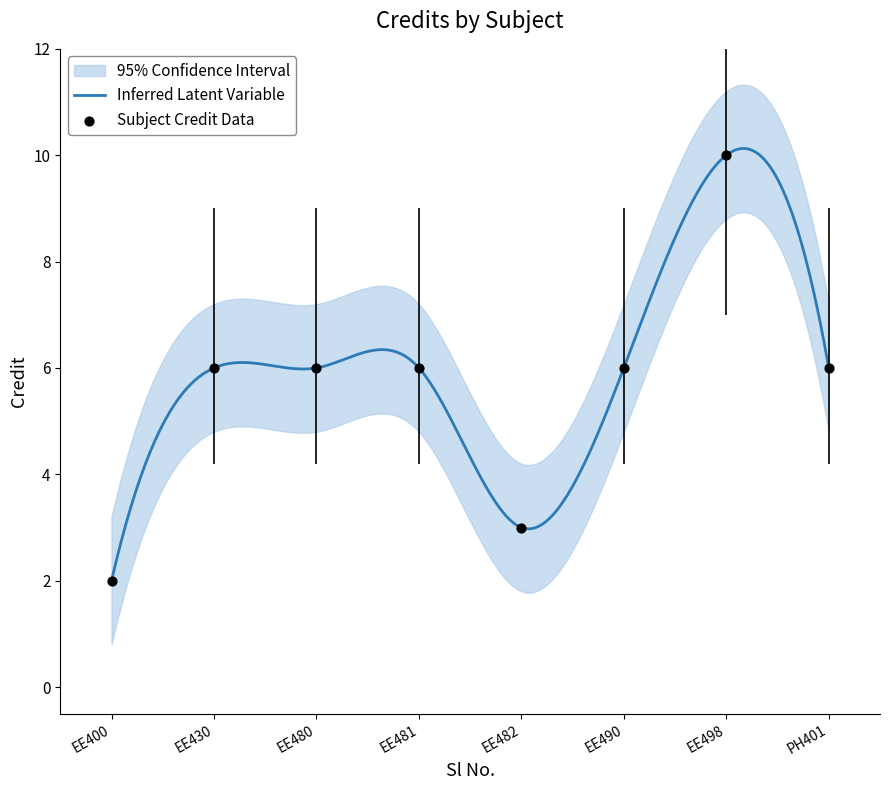

Between EE490 and EE498, which is larger?

EE498